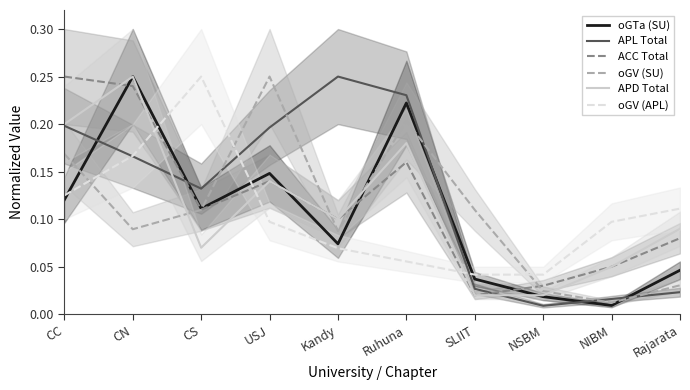

True or false: oGV (SU) has more than 0 interior local peaks.

True